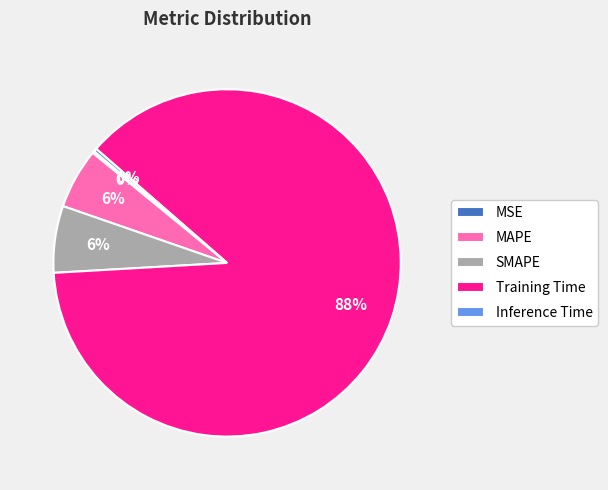

Which slice is the largest?

Training Time